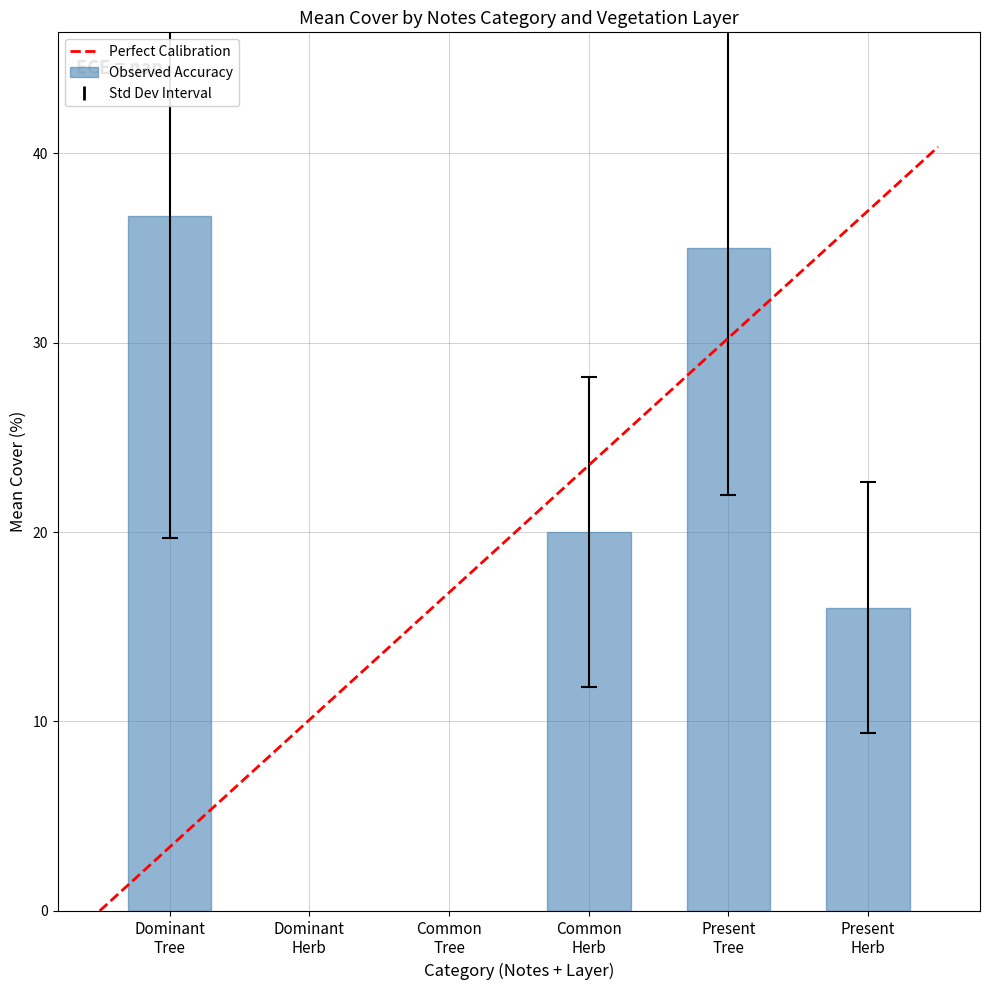

What is the maximum value shown in the chart?

36.7